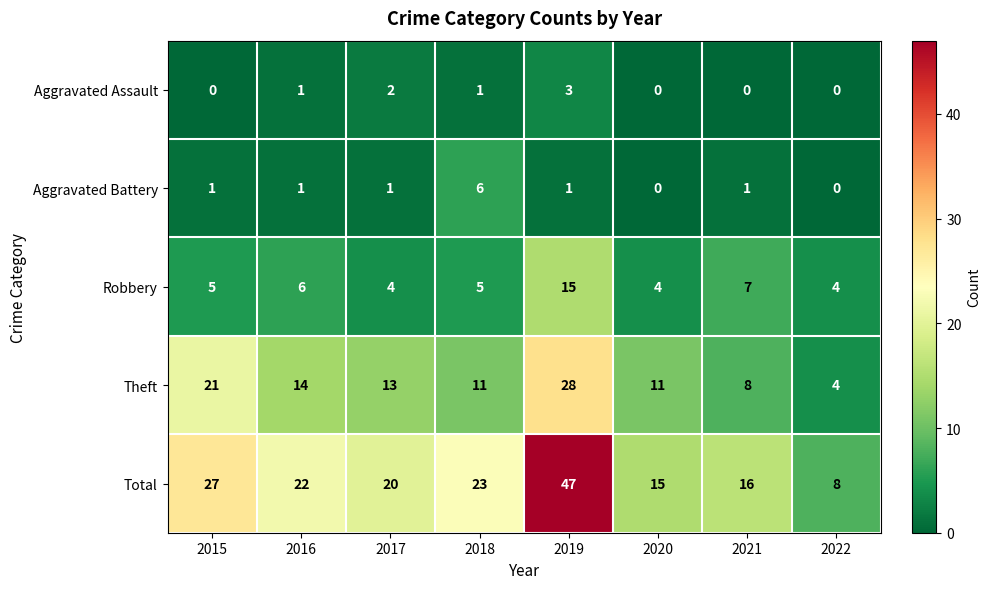

True or false: Aggravated Battery has a value of 1 at 2015.

True